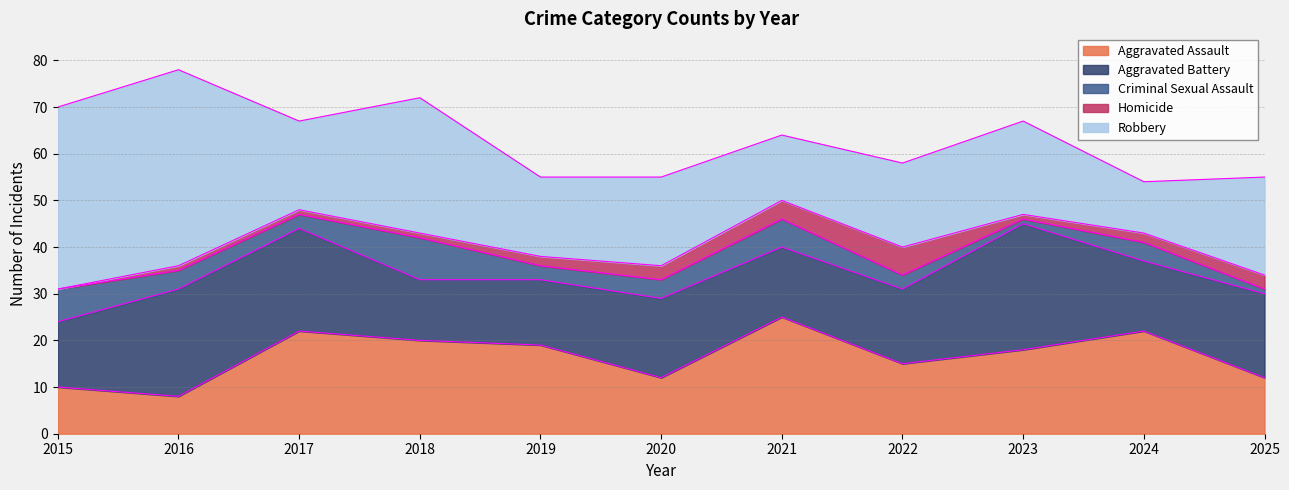

The value of Criminal Sexual Assault at 2024 is 6. True or false?

False